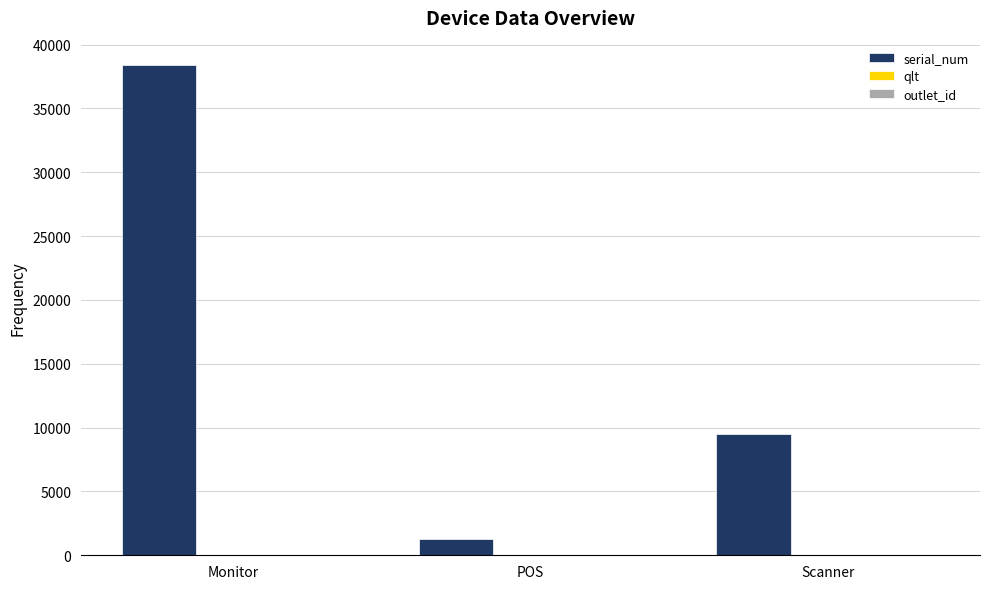

What is the maximum value shown in the chart?

38391